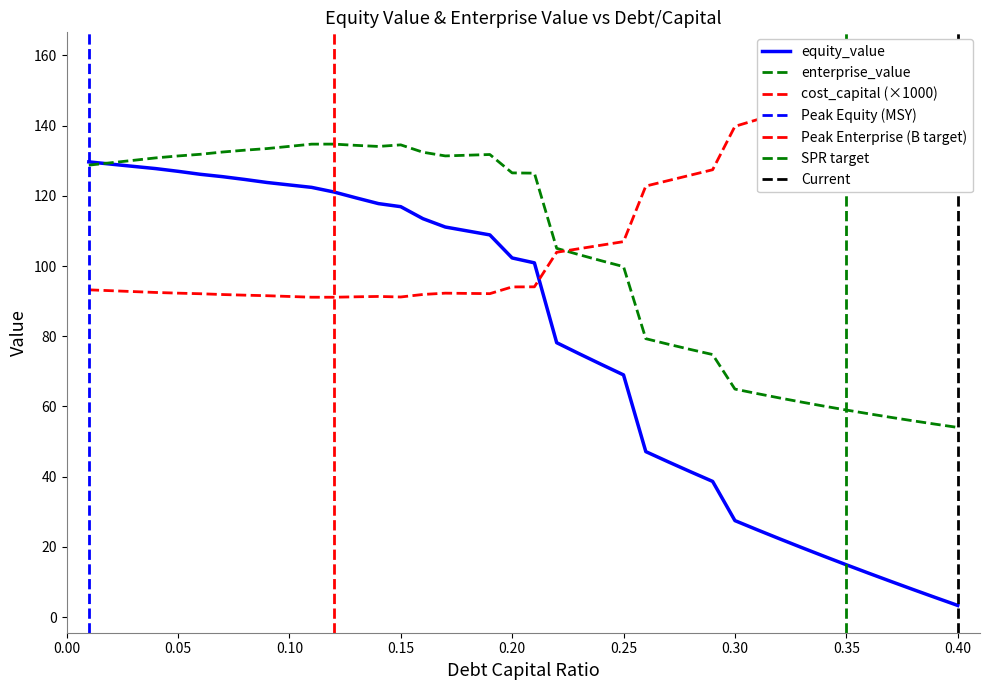

The enterprise_value series shows 171.7 at 0.05. True or false?

False